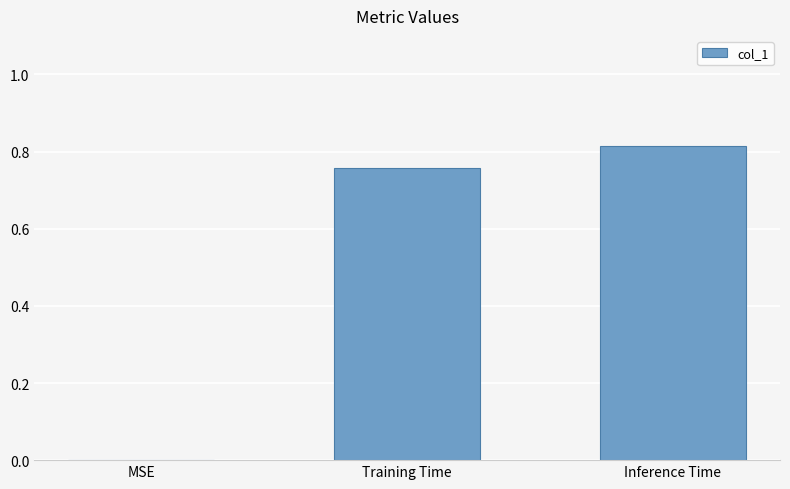

Between Training Time and MSE, which is larger?

Training Time